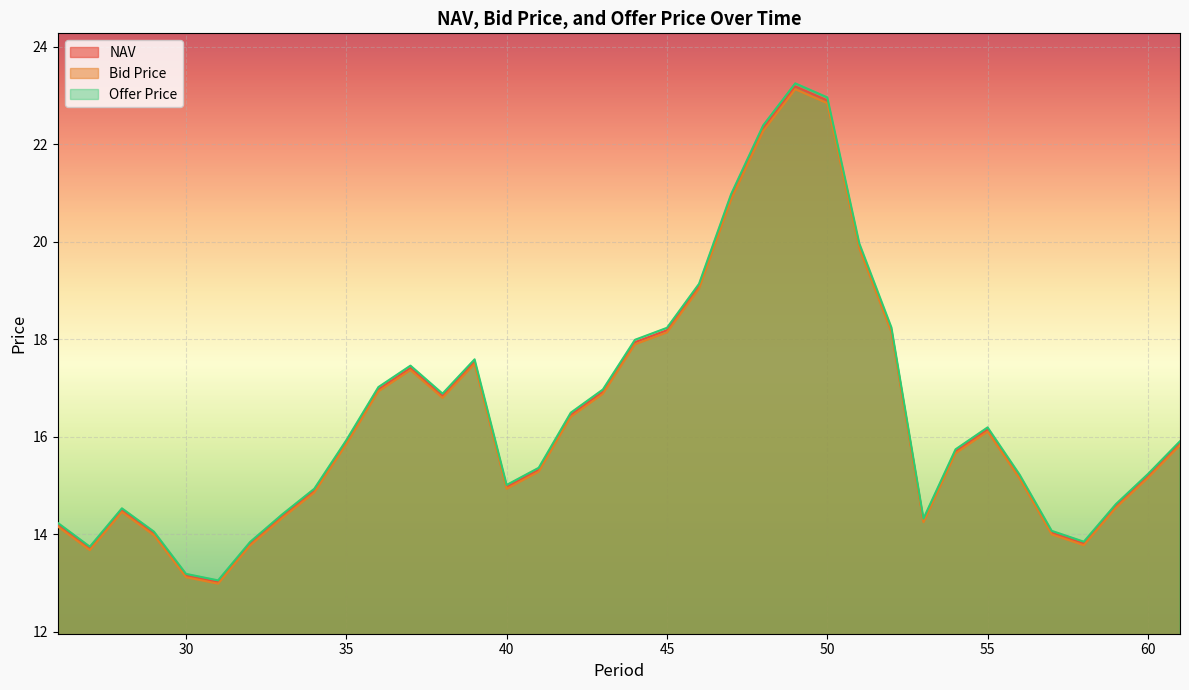

Count the number of categories in the chart.

36